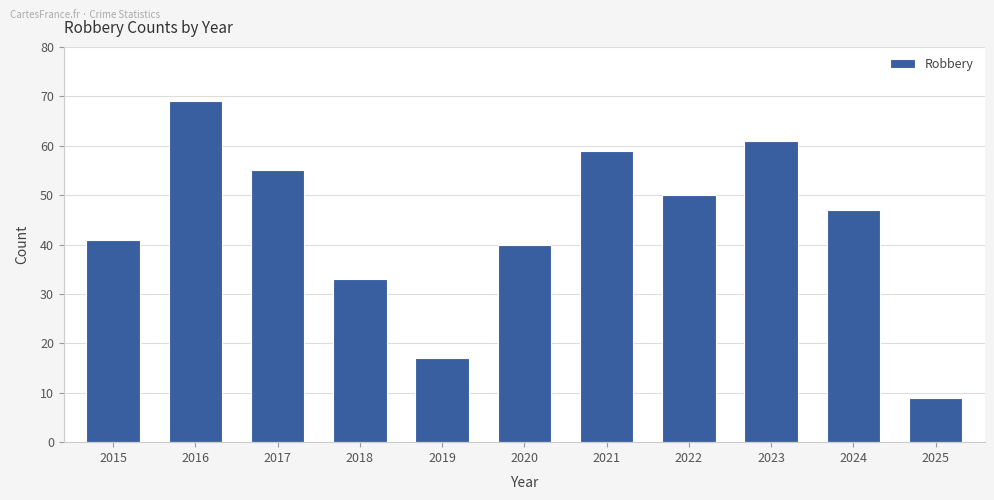

Between 2021 and 2025, which is larger?

2021